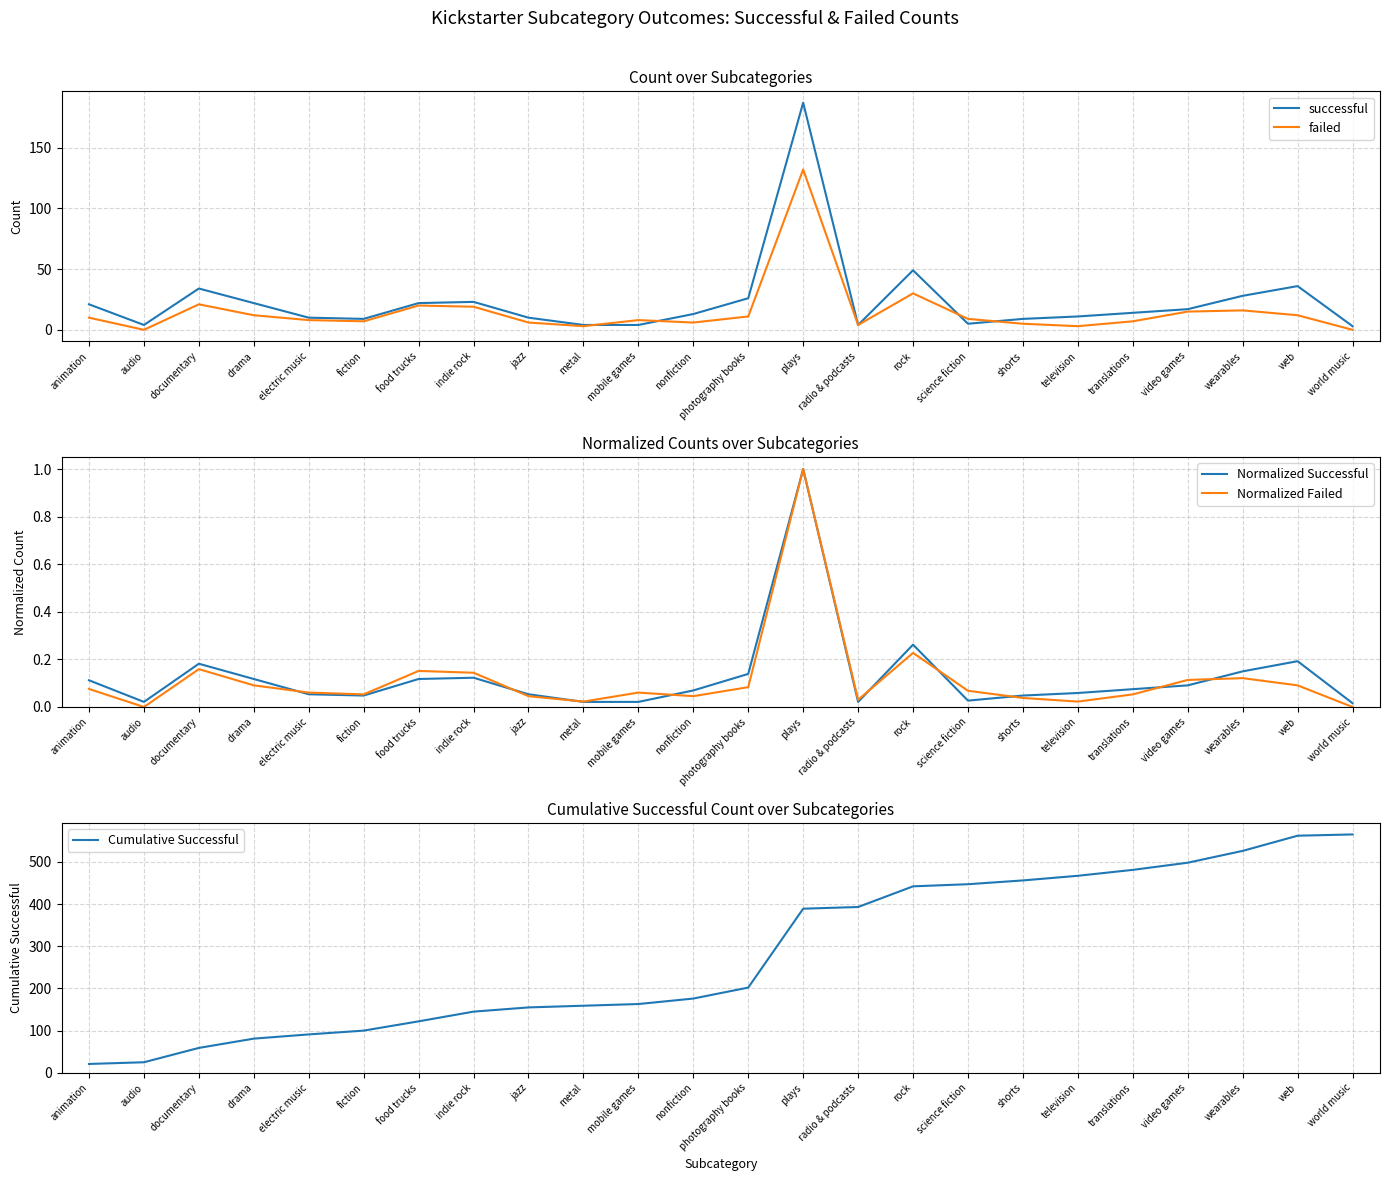

What is the spread (max minus min) of values at mobile games?

163.0